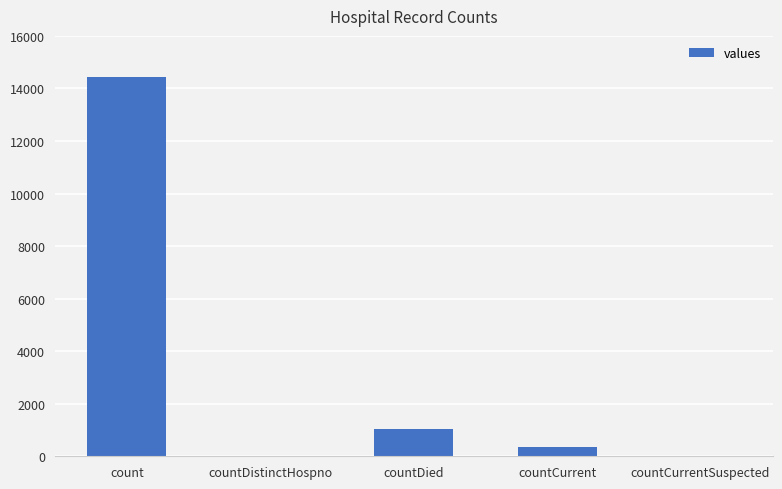

Reading right to left, extract all data points from this chart.

0	344	1031	0	14453